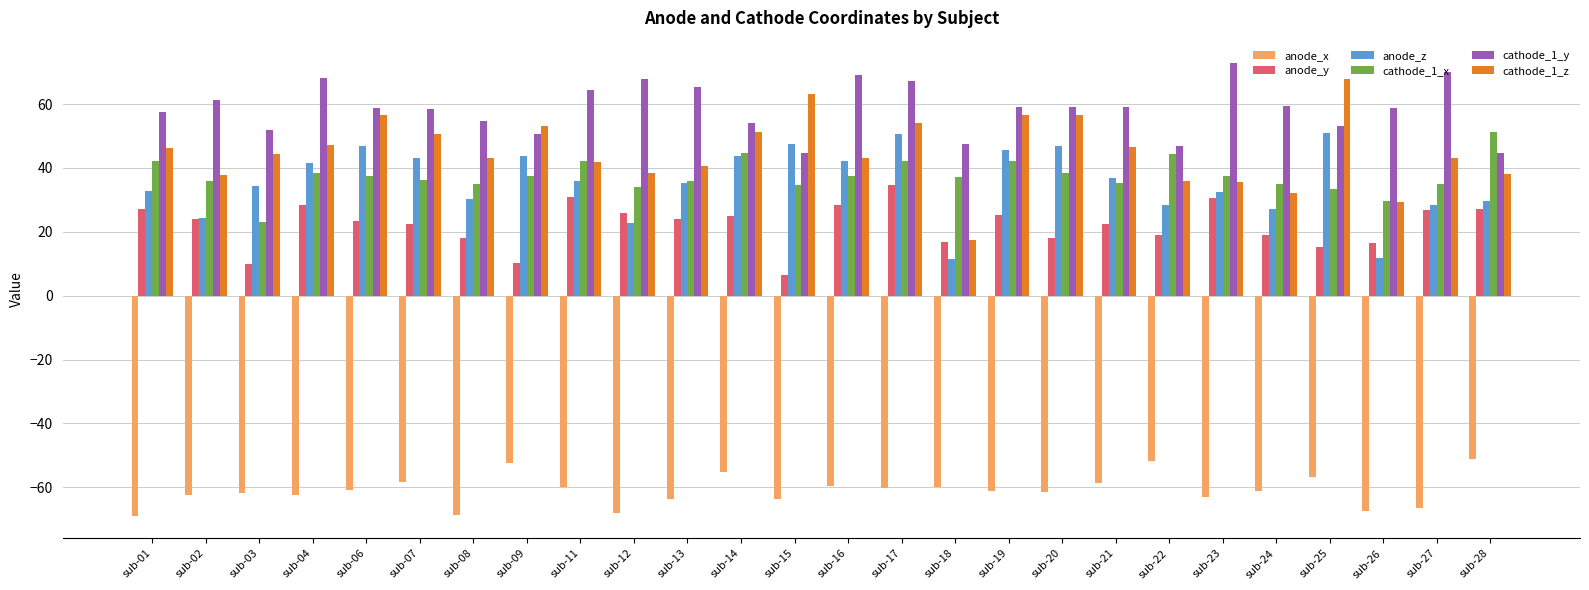

What is the greatest value displayed?

72.8